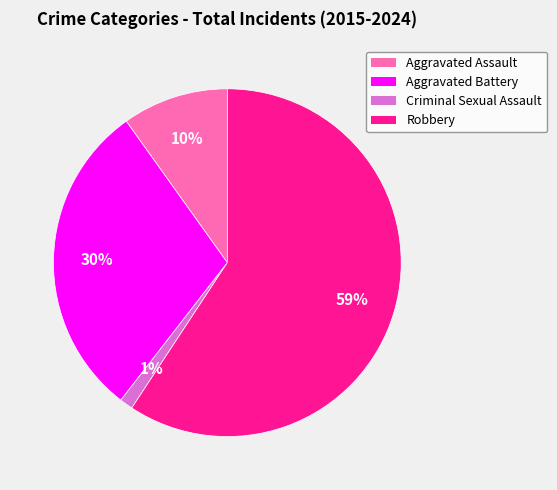

Does any single category account for the majority?

Yes